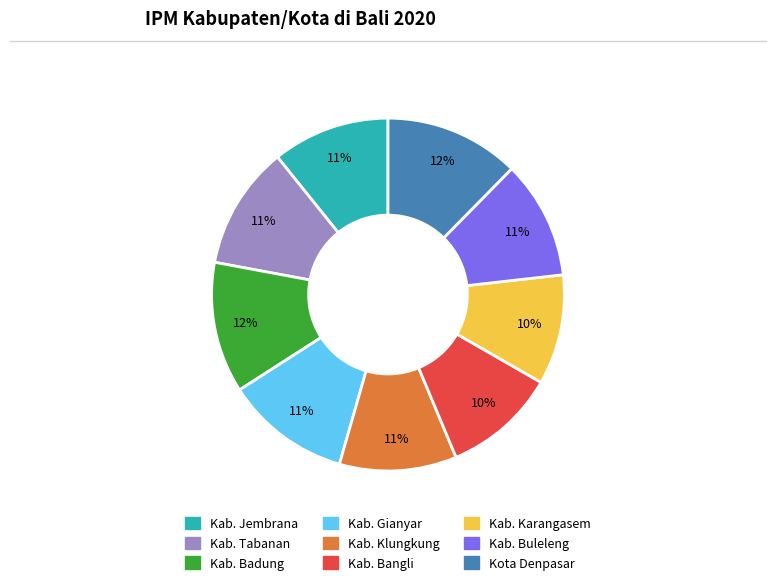

Does any single category account for the majority?

No